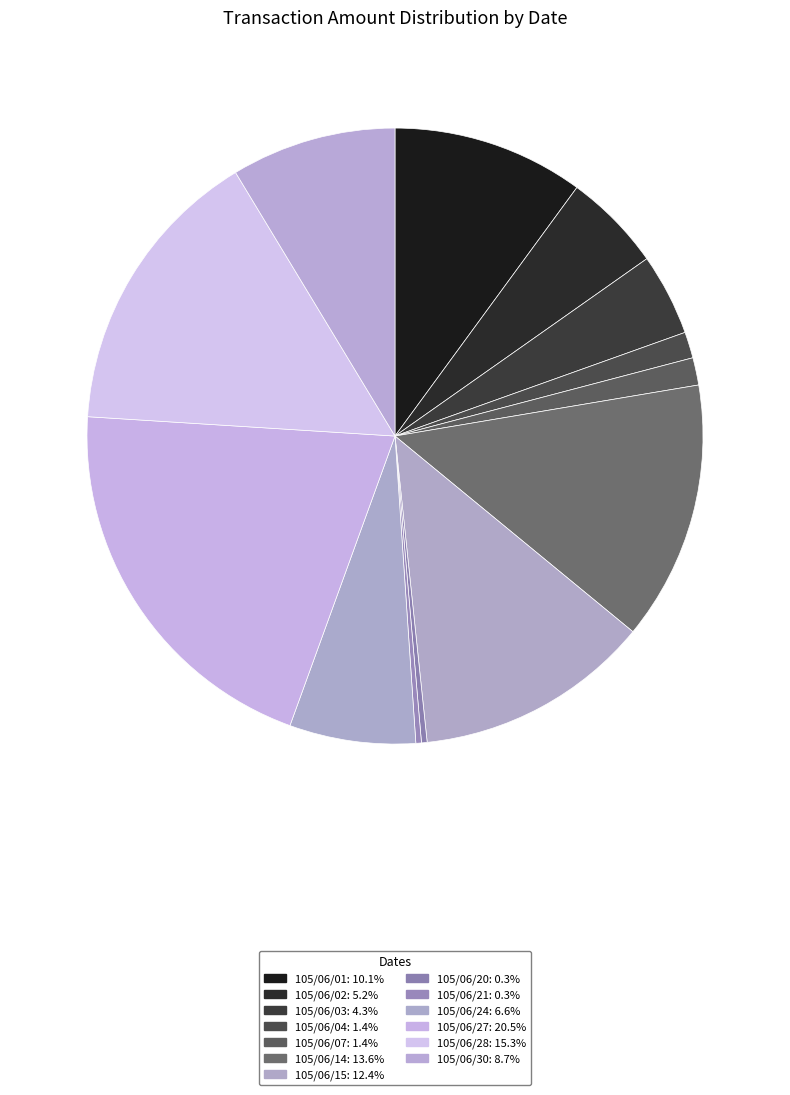

How many segments does this pie chart have?

13